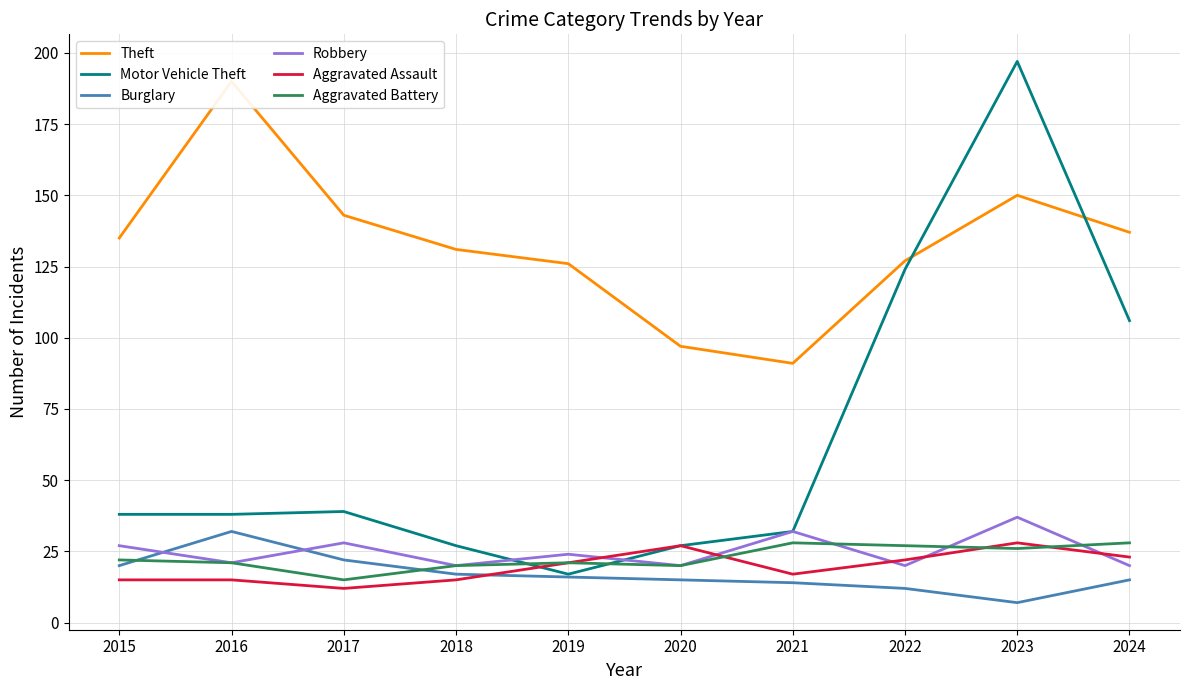

Which category has the lowest value across all series?

2023